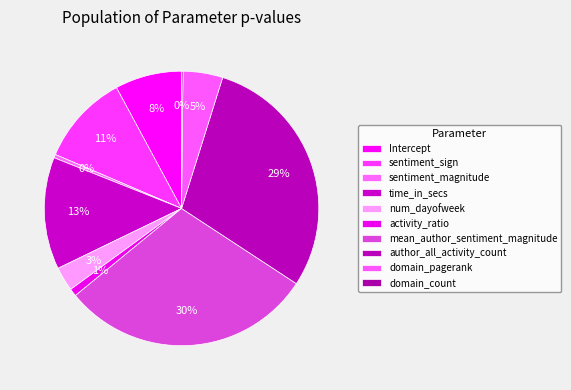

Is there a majority slice in this chart?

No